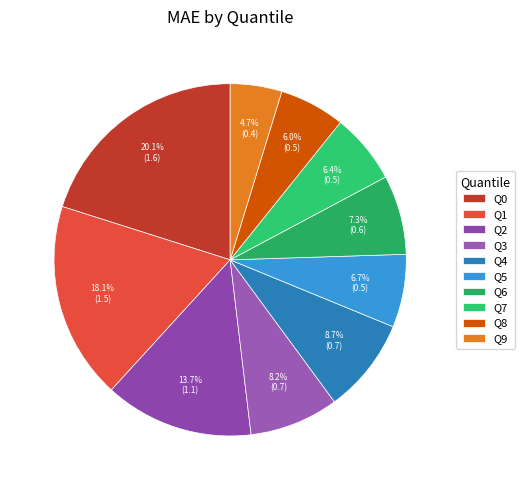

What is the smallest slice in the pie chart?

Q9